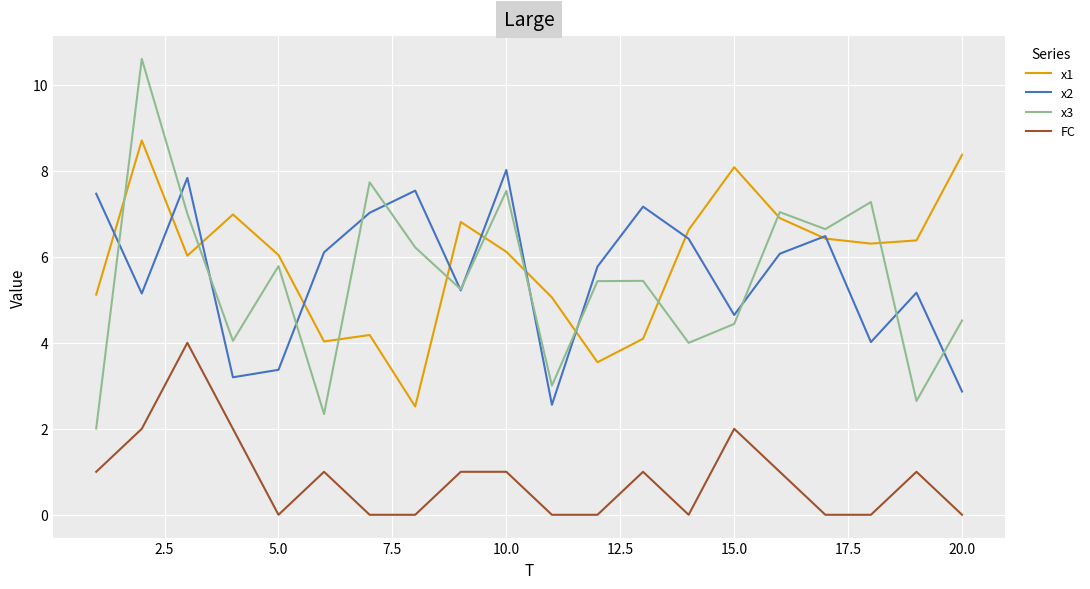

What is the maximum value shown in the chart?

10.6